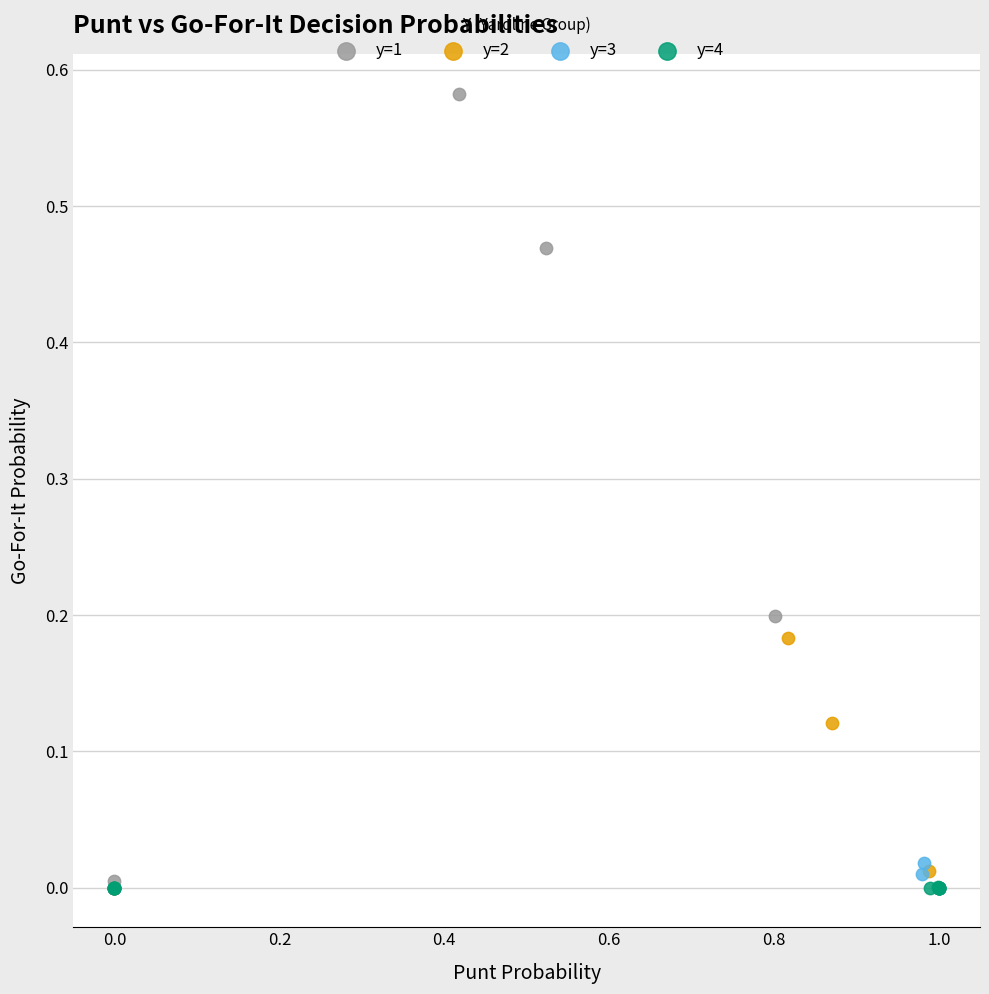

Which series has the largest Y range (max minus min)?

y=1